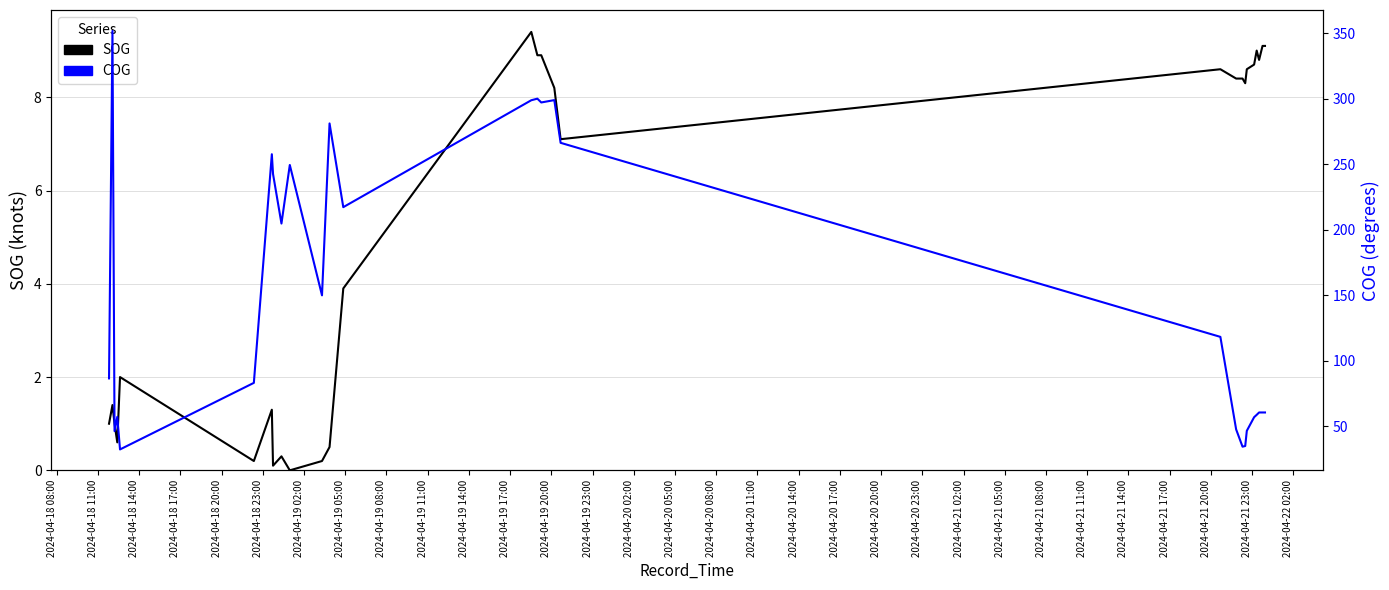

Which has a higher value, 2024-04-21 14:00 or 2024-04-20 05:00?

2024-04-21 14:00